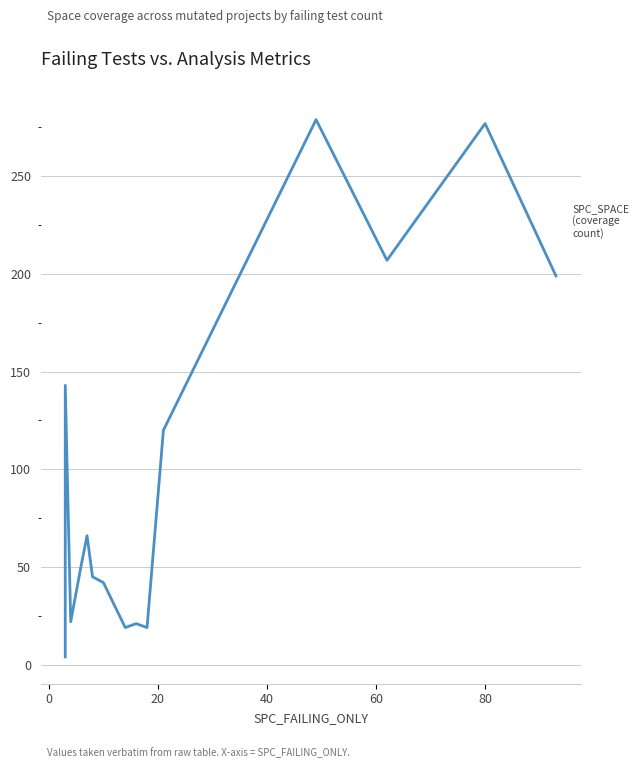

How many points are higher than both their immediate neighbors (excluding endpoints)?

5